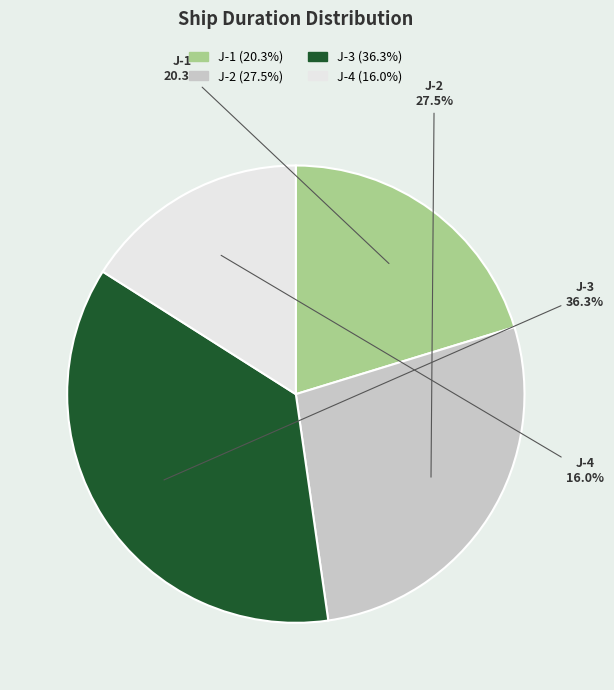

How many segments does this pie chart have?

4